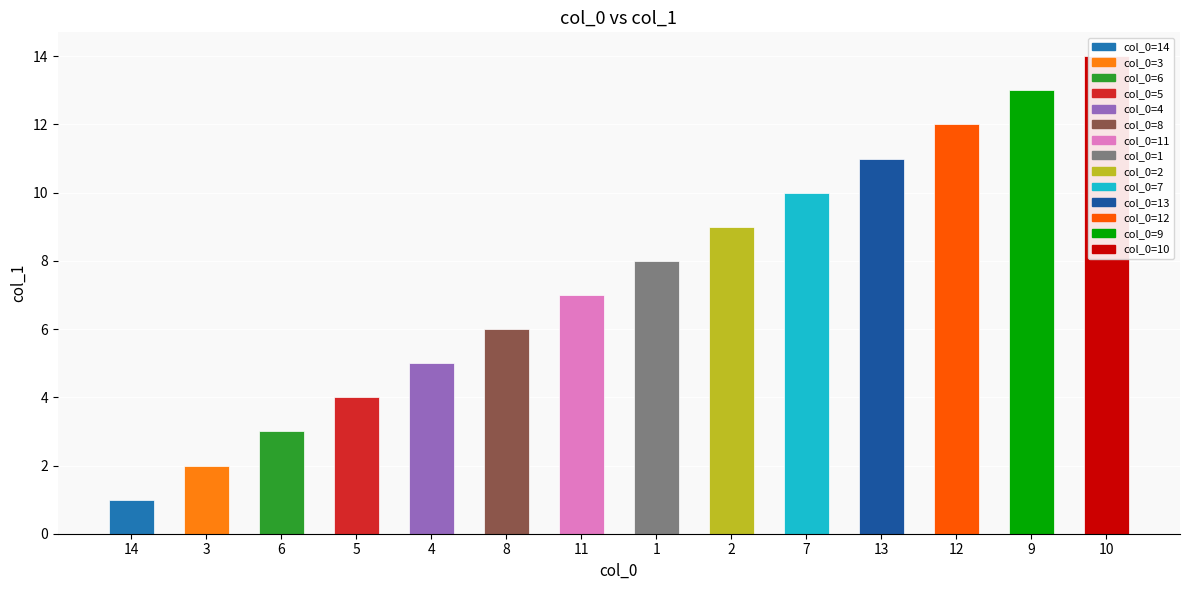

Reading left to right, list all the values displayed in this chart.

1	2	3	4	5	6	7	8	9	10	11	12	13	14